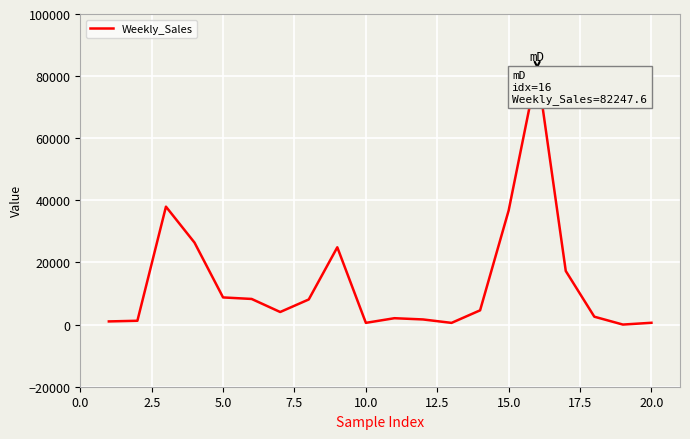

What is the maximum value shown in the chart?

82247.6